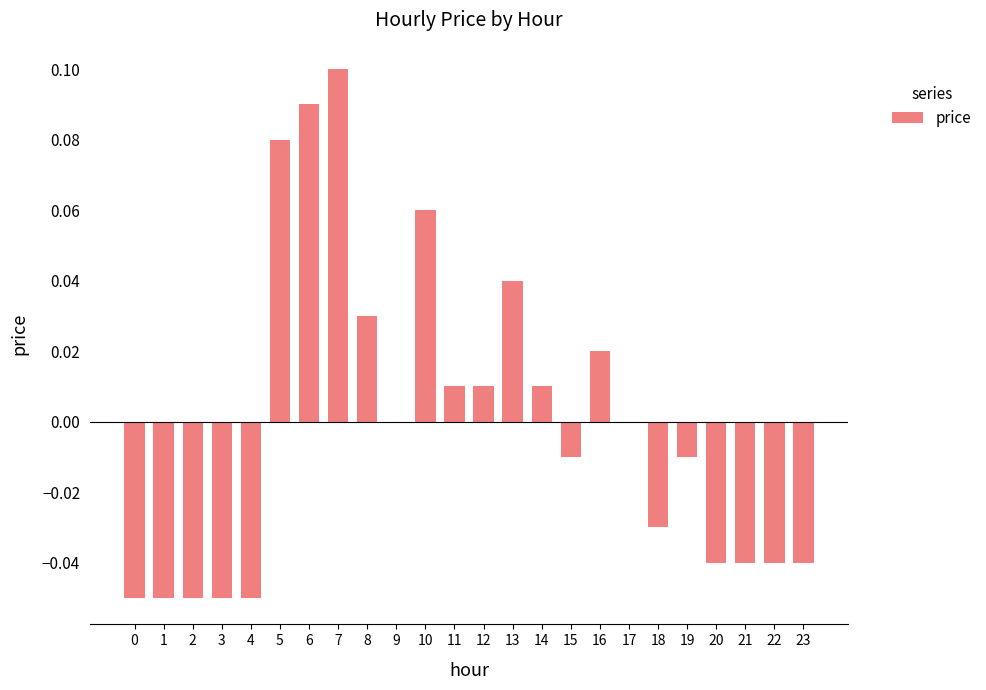

Which label corresponds to the largest value in the chart?

7